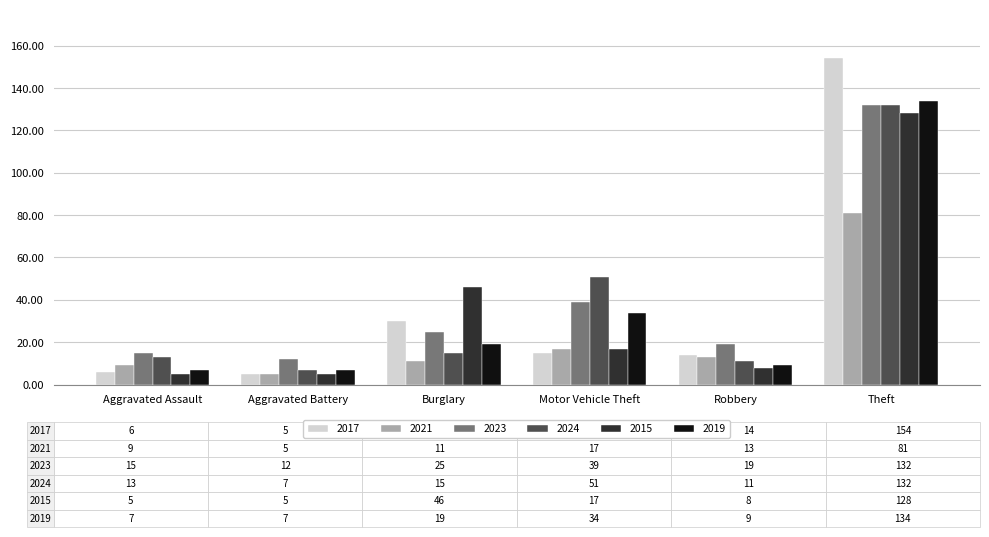

How many groups of bars are there?

6